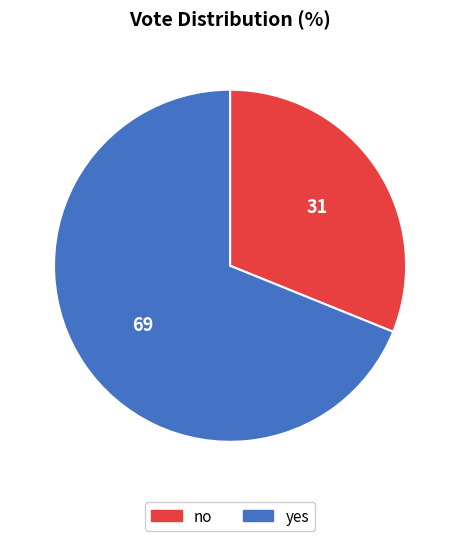

Does any single category account for the majority?

Yes